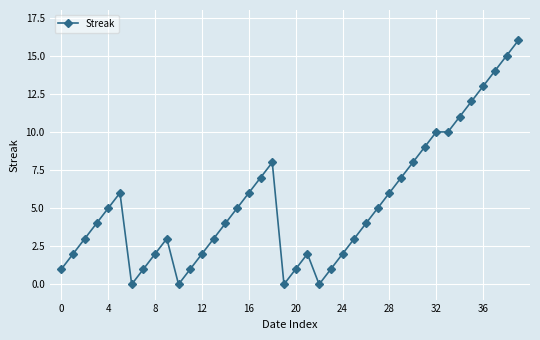

What is the difference between the maximum and second lowest values?

16